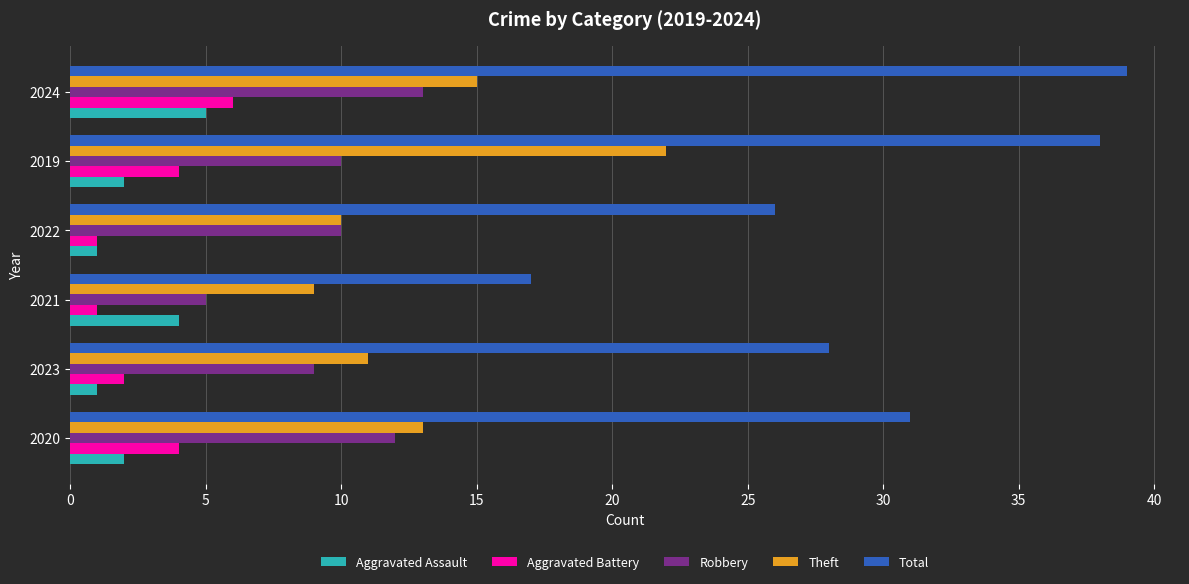

What is the difference between the maximum and second lowest values in the Aggravated Battery series?

5